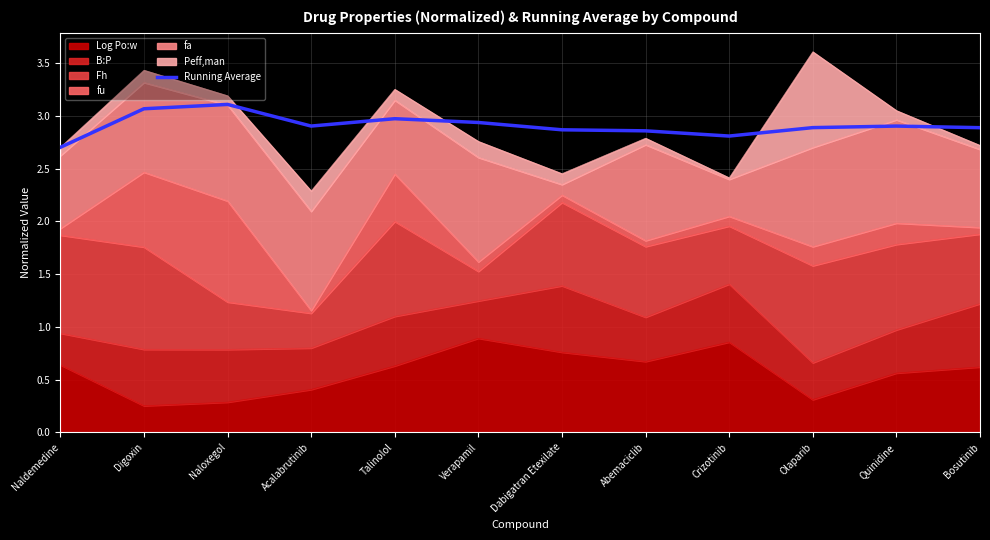

The value at Naloxegol is 3.1. True or false?

True